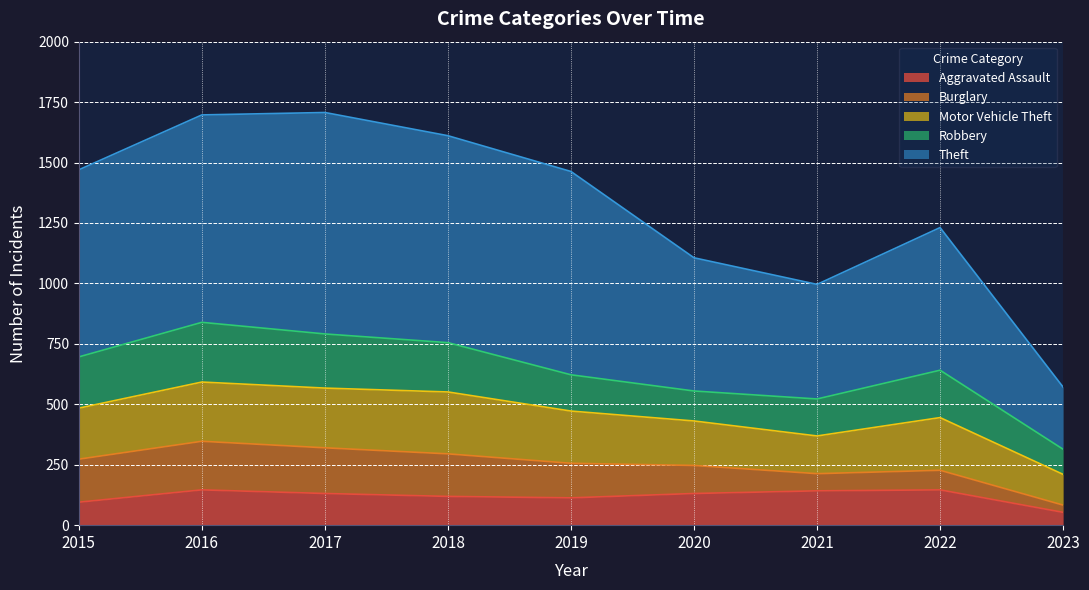

At which category is the sum across all series the highest?

2017